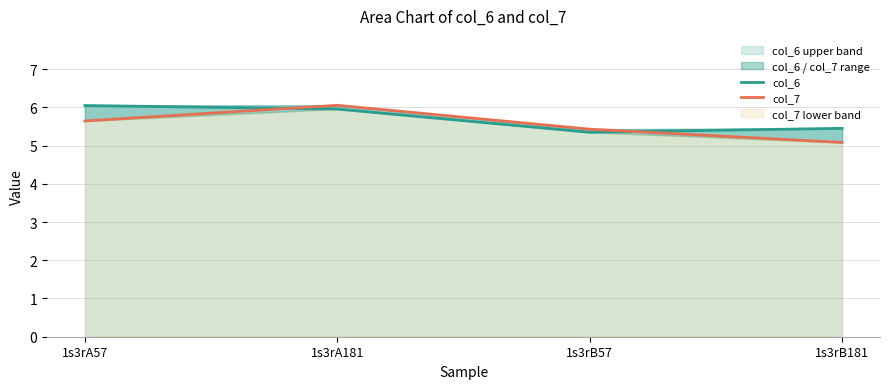

Reading left to right, list all the values displayed in this chart.

col_6: 6.0	6.0	5.3	5.5
col_7: 5.6	6.1	5.4	5.1